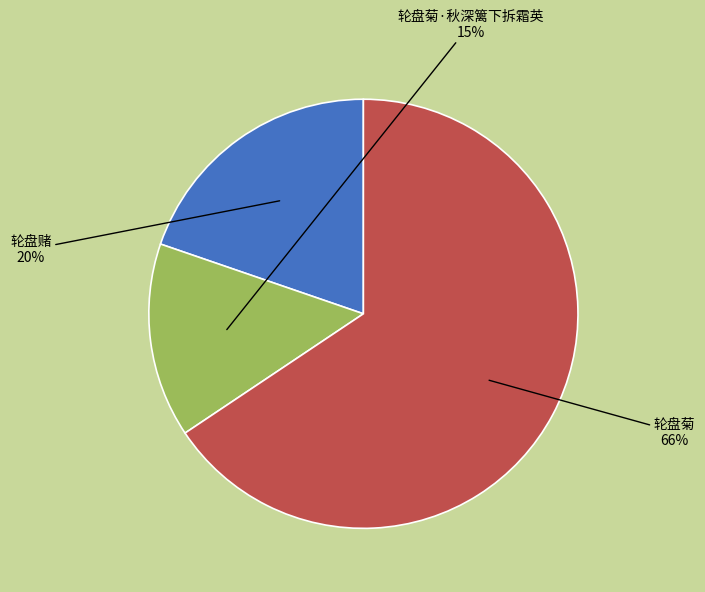

Is there any slice that represents more than half of the pie?

Yes